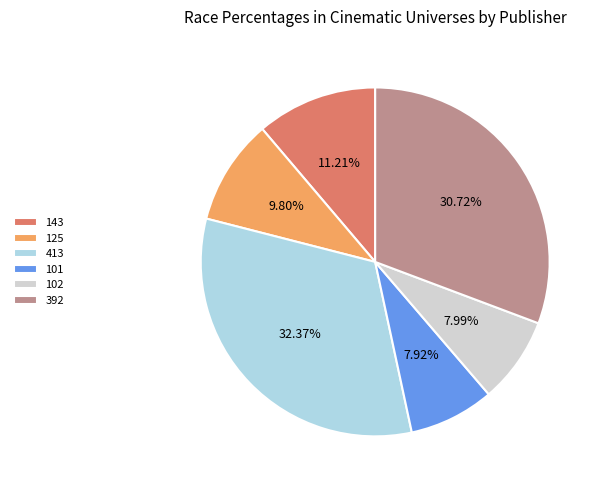

Is the sum of 413 and 101 greater than half?

No